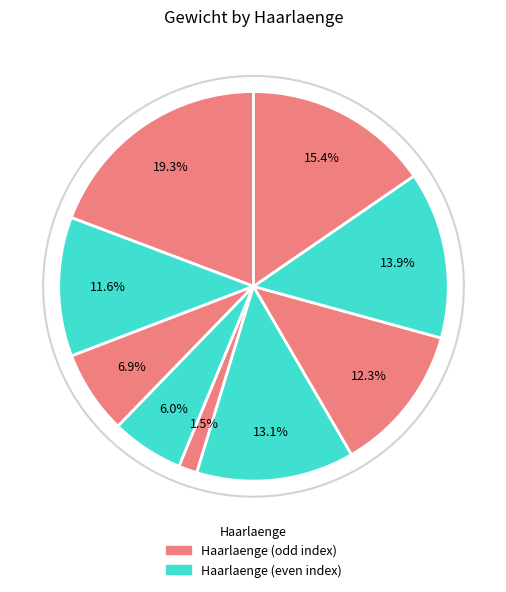

Count the number of slices in the pie.

9